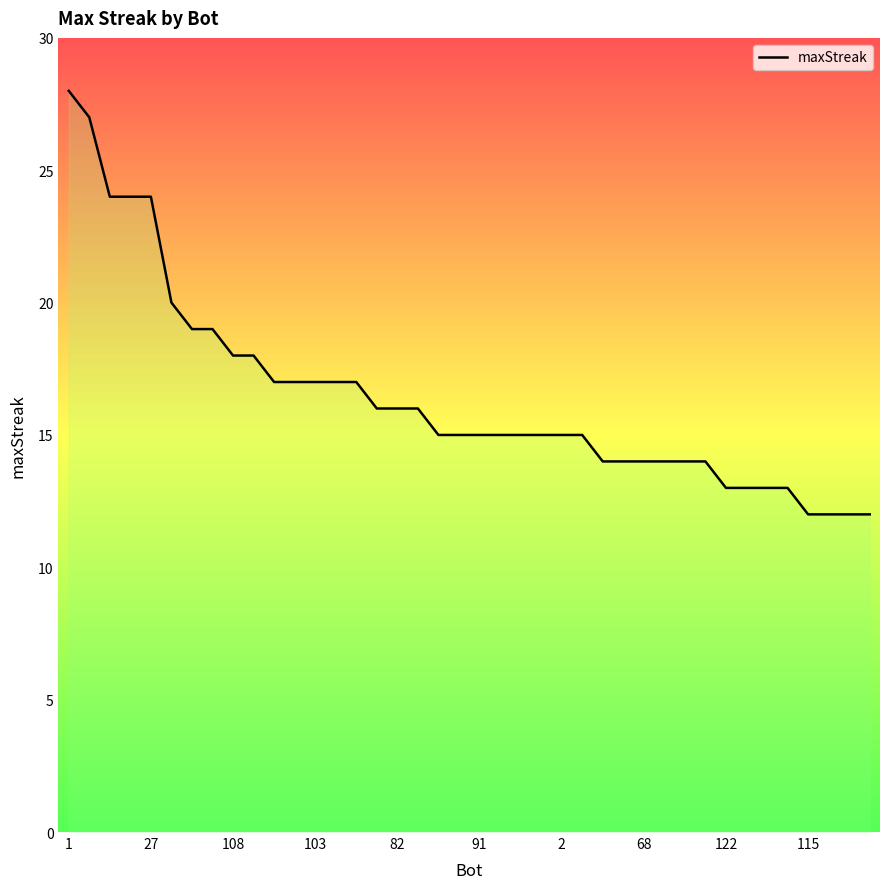

The value at 103 is 6. True or false?

False